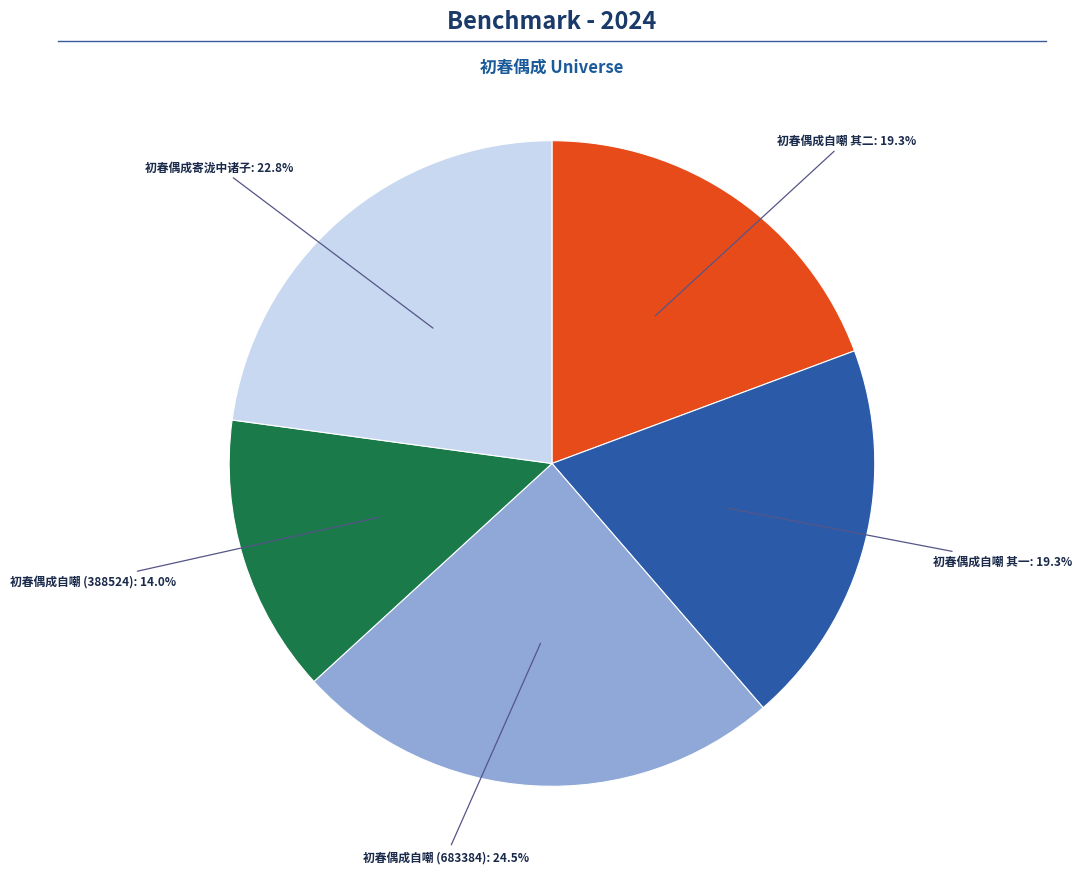

Is there any slice that represents more than half of the pie?

No